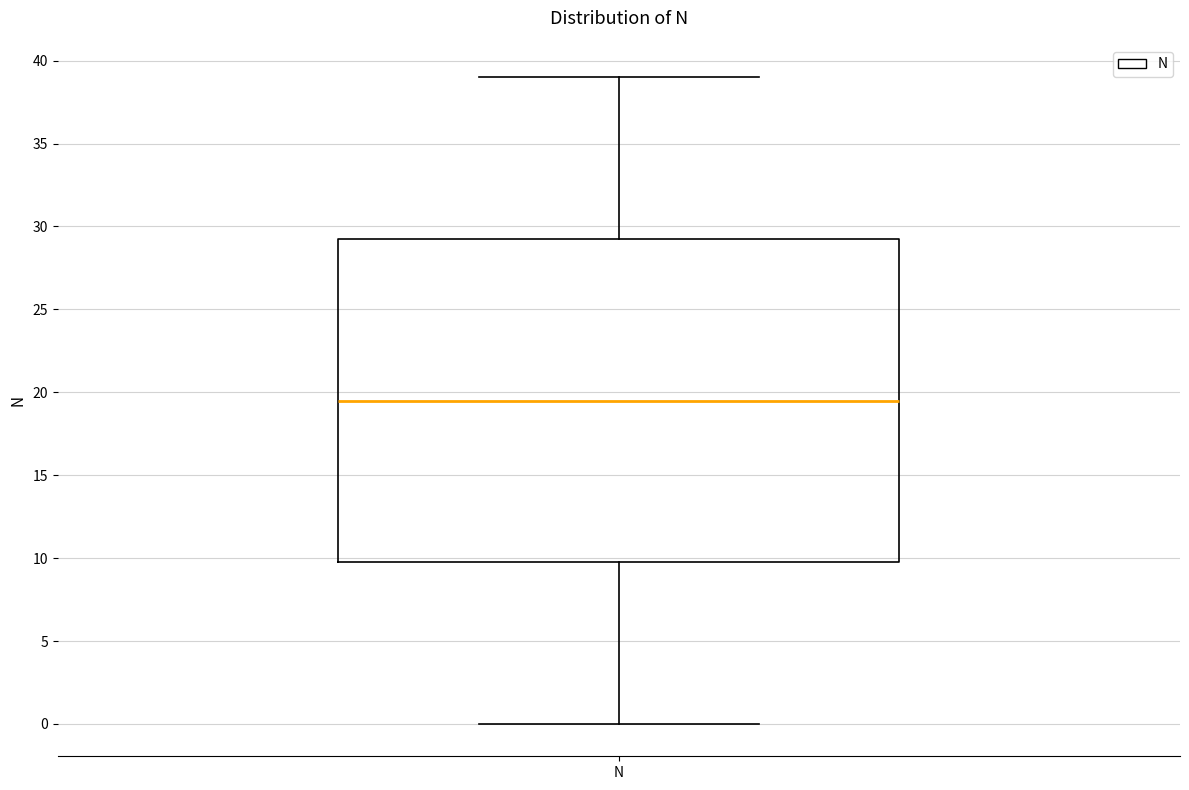

Transcribe this box plot: give where the median line is, the range the box spans, and where the two whiskers end, as read against the y-axis. The values are not printed on the chart, so give them approximately, as read against the axis.

median 19.5, box 10.0 to 29.5, whiskers 0.0 to 39.0